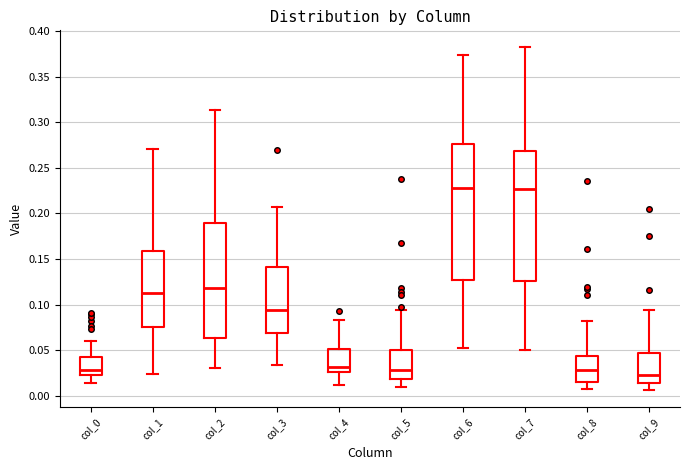

Reading left to right, transcribe this box plot: for each box, give where its median line is, the range the box spans, and where its two whiskers end, as read against the y-axis. The values are not printed on the chart, so give them approximately, as read against the axis.

col_0: median 0.030, box 0.025 to 0.045, whiskers 0.015 to 0.060
col_1: median 0.115, box 0.075 to 0.160, whiskers 0.025 to 0.270
col_2: median 0.120, box 0.065 to 0.190, whiskers 0.030 to 0.315
col_3: median 0.095, box 0.070 to 0.140, whiskers 0.035 to 0.205
col_4: median 0.030, box 0.025 to 0.050, whiskers 0.010 to 0.085
col_5: median 0.030, box 0.020 to 0.050, whiskers 0.010 to 0.095
col_6: median 0.230, box 0.125 to 0.275, whiskers 0.055 to 0.375
col_7: median 0.225, box 0.125 to 0.270, whiskers 0.050 to 0.380
col_8: median 0.030, box 0.015 to 0.045, whiskers 0.005 to 0.080
col_9: median 0.020, box 0.015 to 0.045, whiskers 0.005 to 0.095